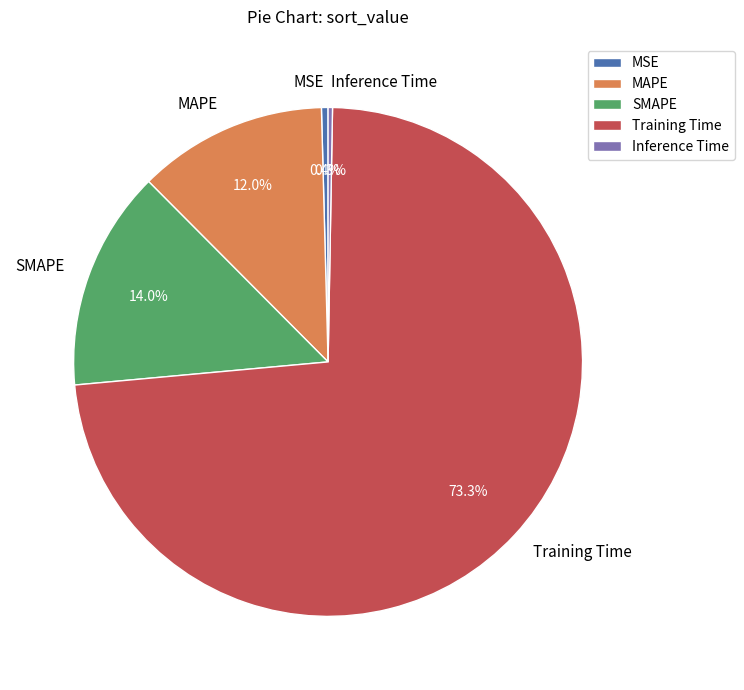

Which category has the biggest portion of the pie?

Training Time